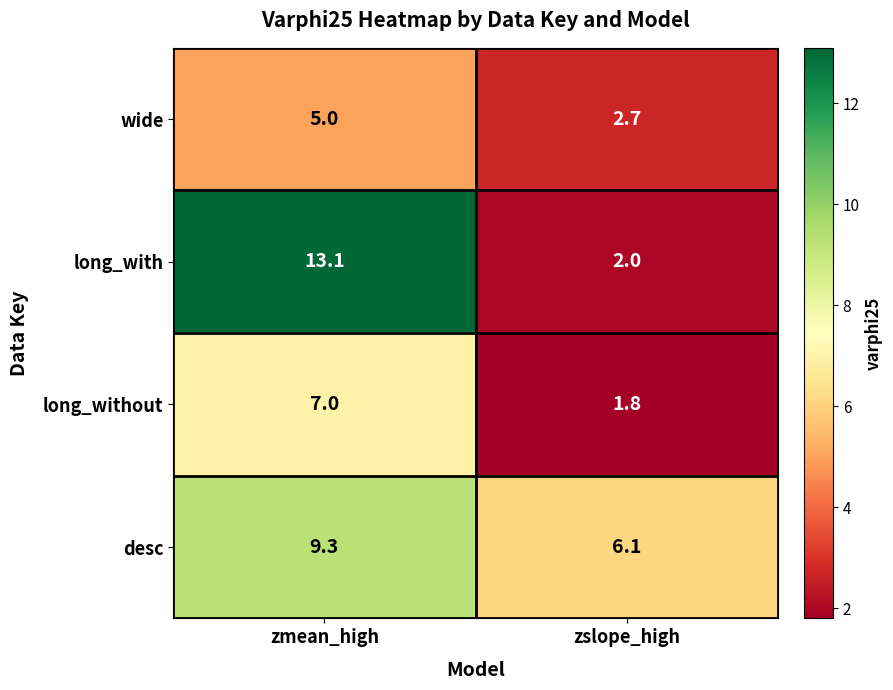

Which label corresponds to the largest value in the chart?

zmean_high